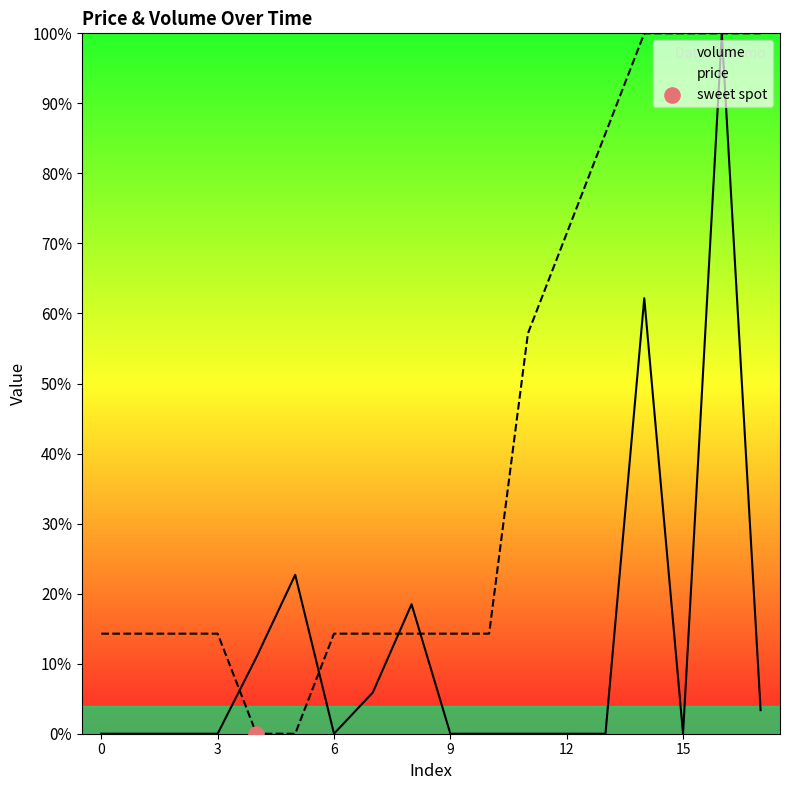

At how many categories does at least one series exceed 17?

9